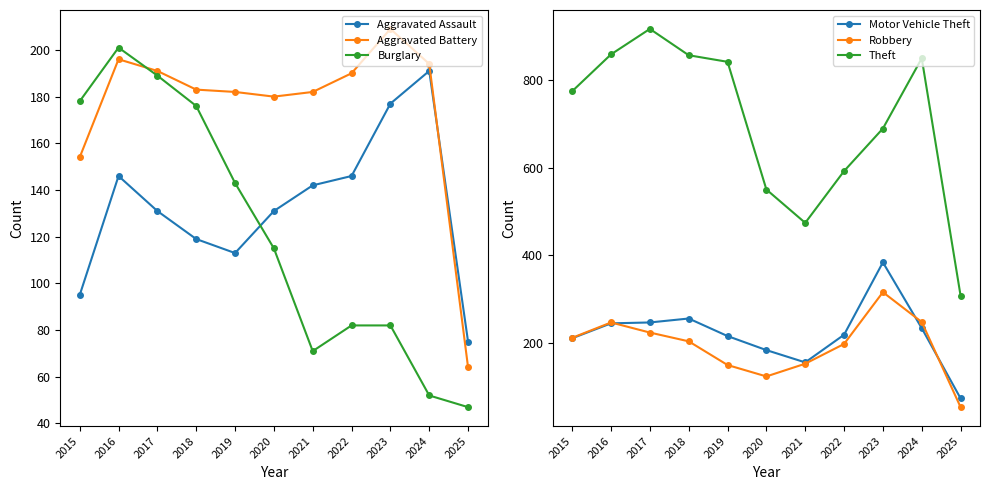

Which series has the largest total across all categories?

Theft